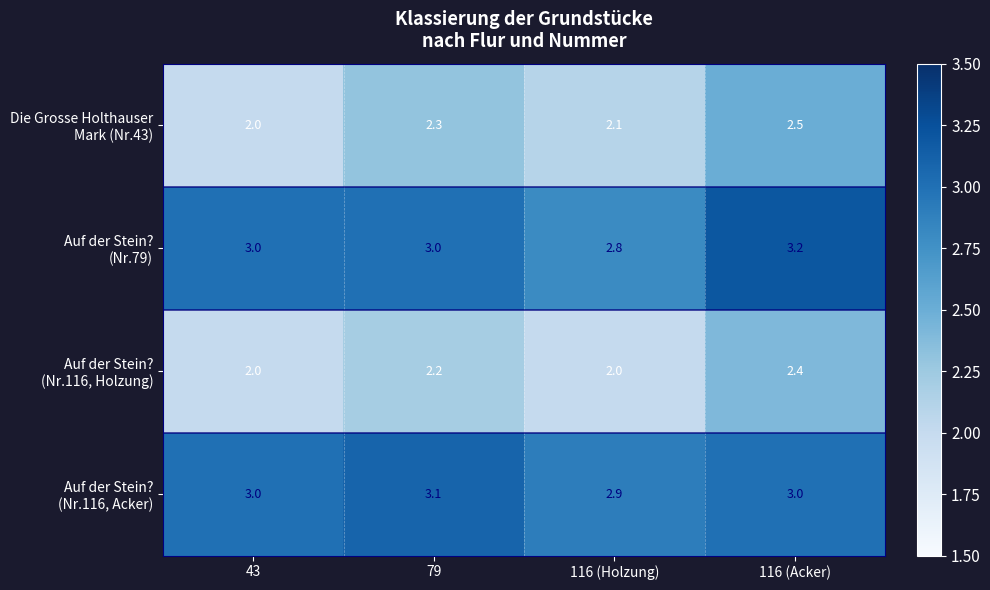

At how many categories does at least one series exceed 2?

4